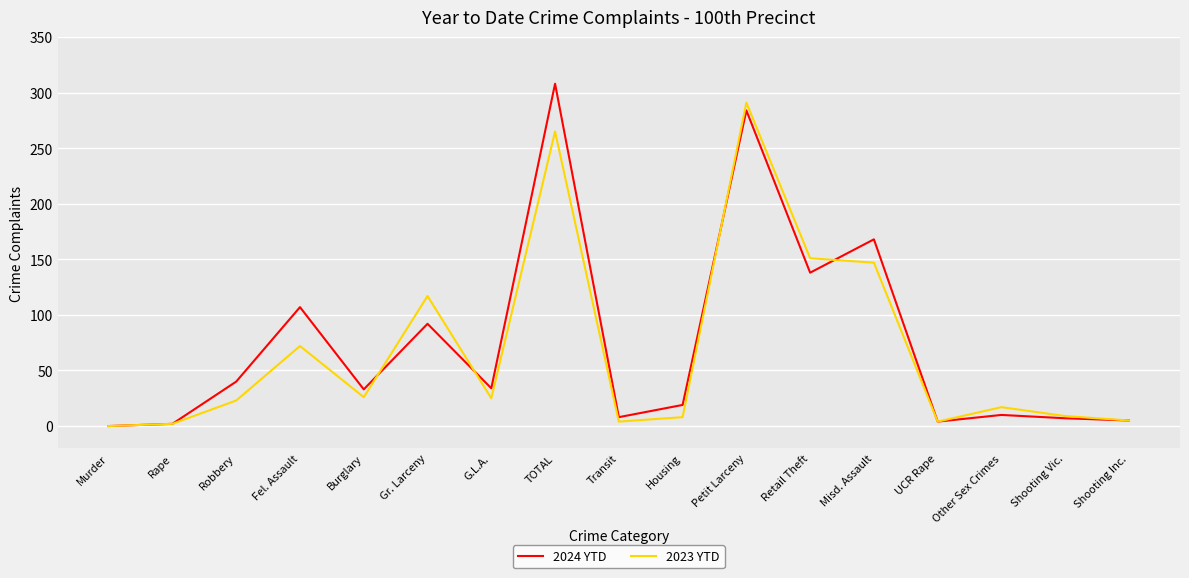

What is the spread (max minus min) of values at G.L.A.?

9